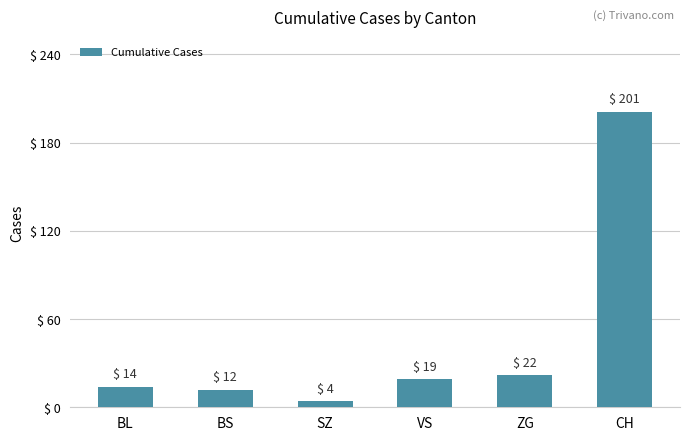

Reading left to right, what are all the values shown in this chart?

14	12	4	19	22	201